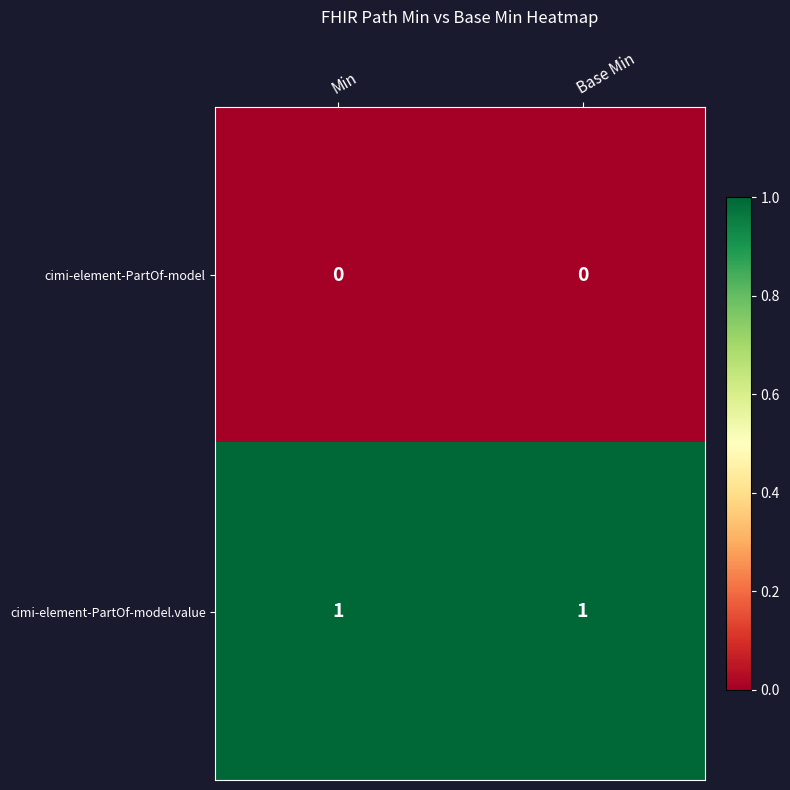

What is the total value across all series at Base Min?

1